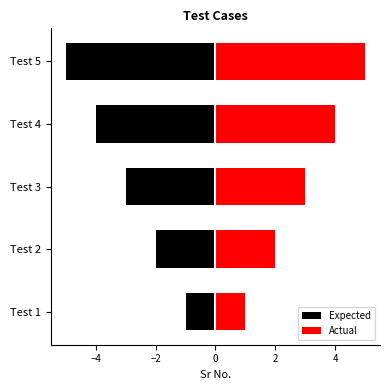

Is it true that Expected equals 0 at Test 1?

False